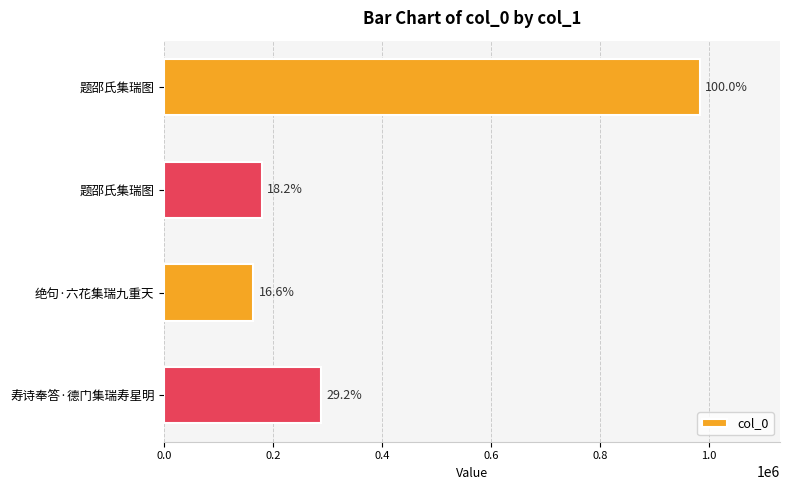

Does the chart contain any negative values?

No